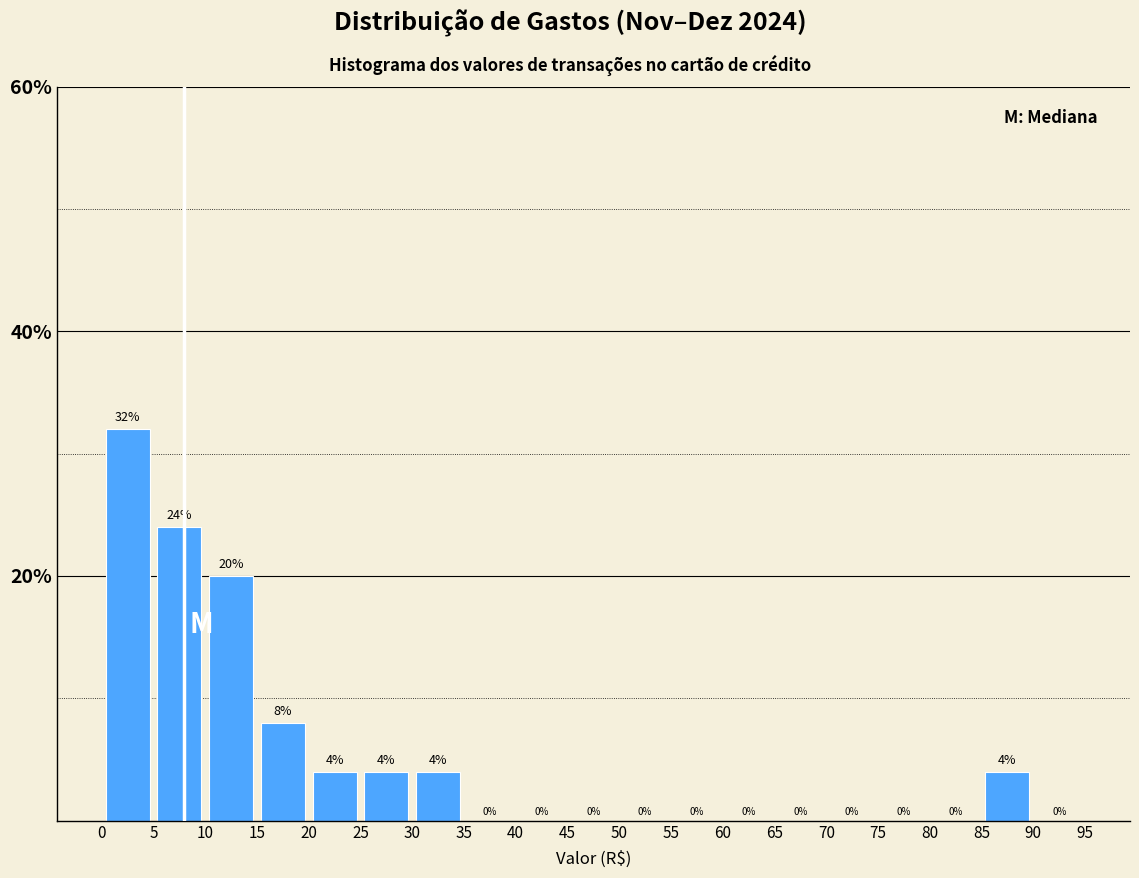

What is the height of the bar covering 20 to 25 on the x-axis?

4